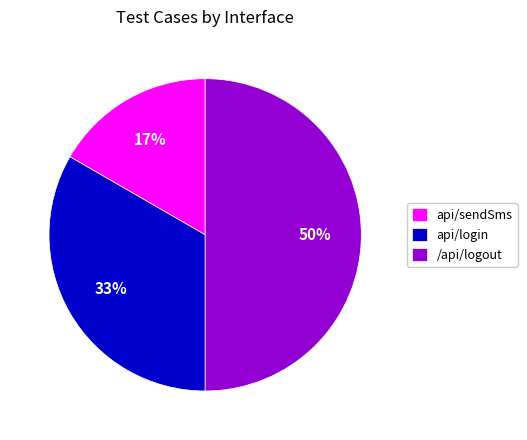

Combined, do /api/logout and api/sendSms account for over 50%?

Yes